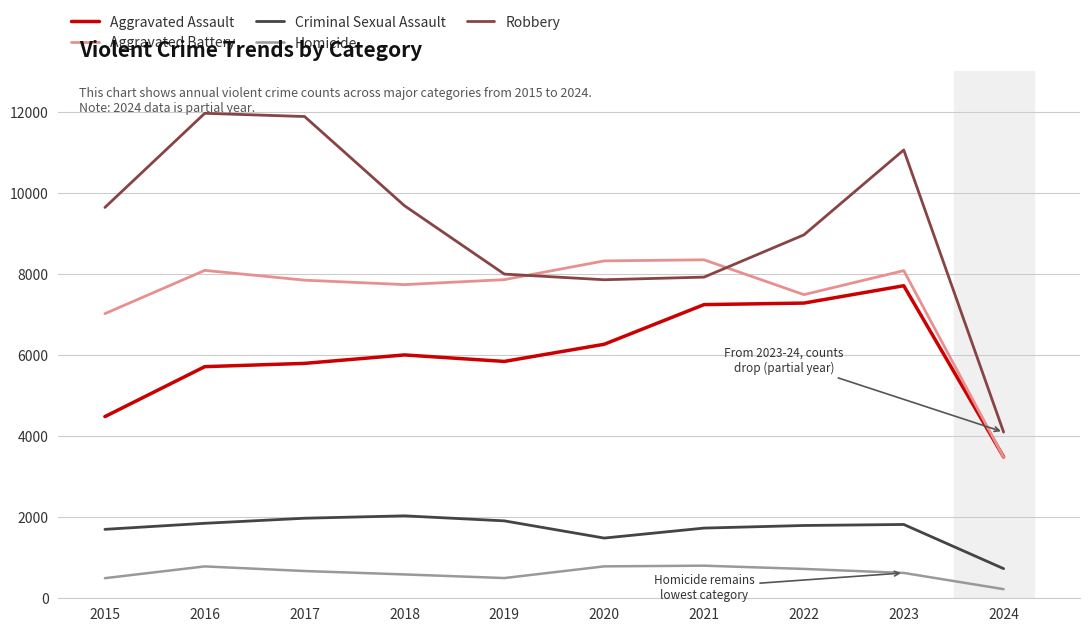

At which category does the chart reach its minimum across all series?

2024